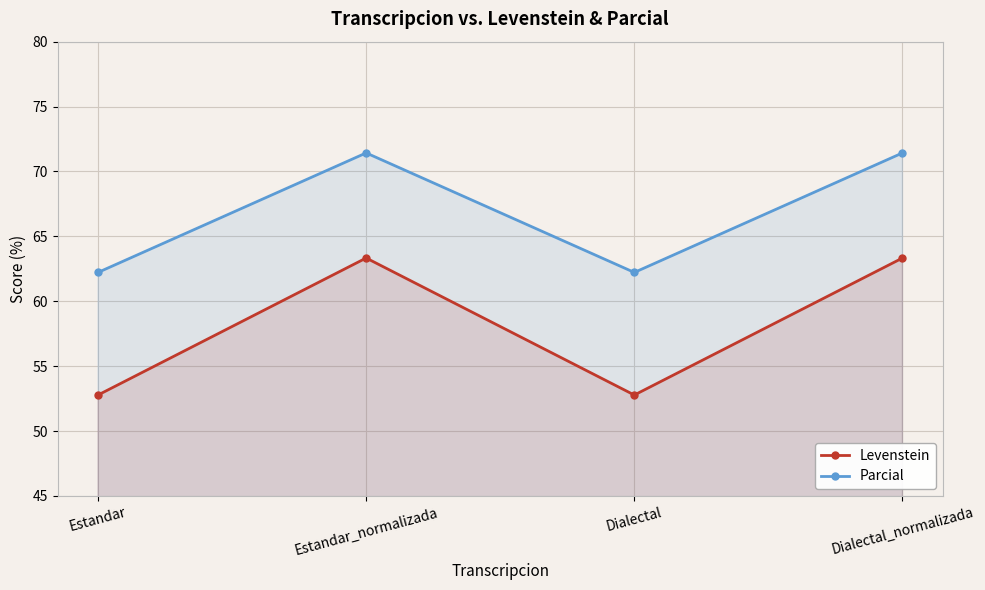

Where does the Parcial series first go above 71?

Estandar_normalizada